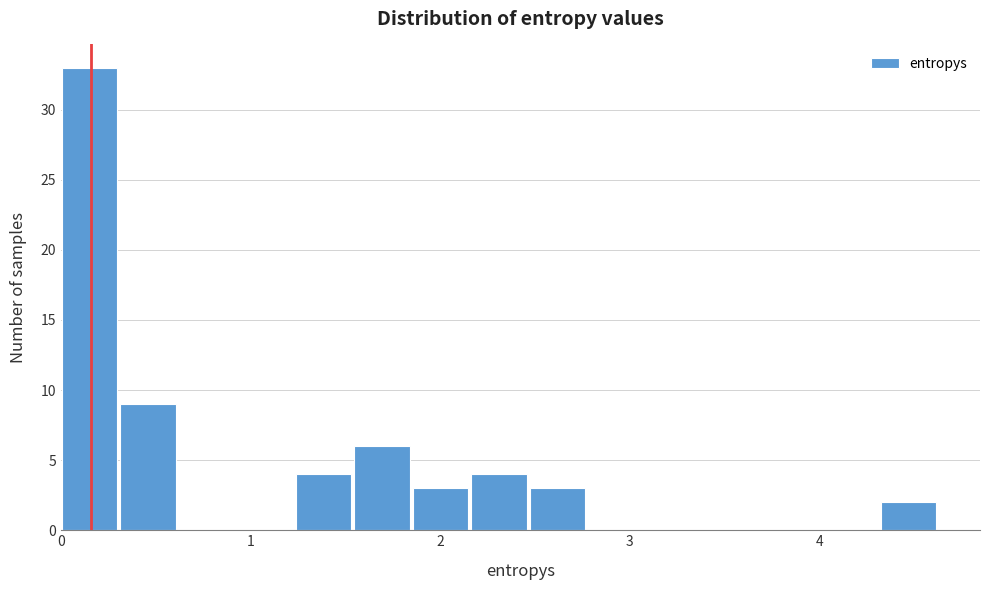

Read against the x-axis, roughly where is the centre of the tallest bar?

0.1